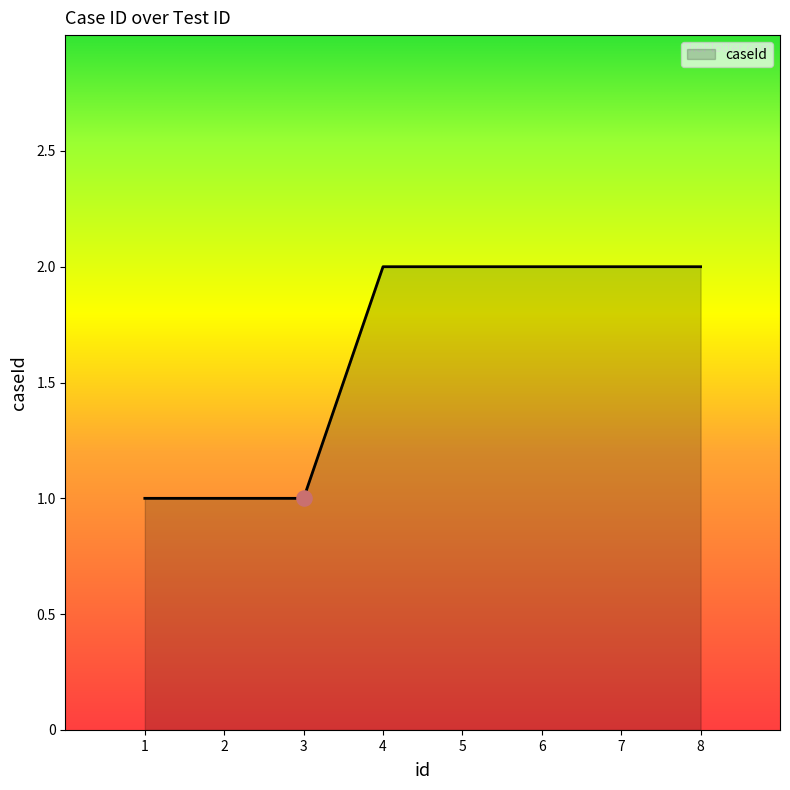

Which has a higher value, 3 or 4?

4